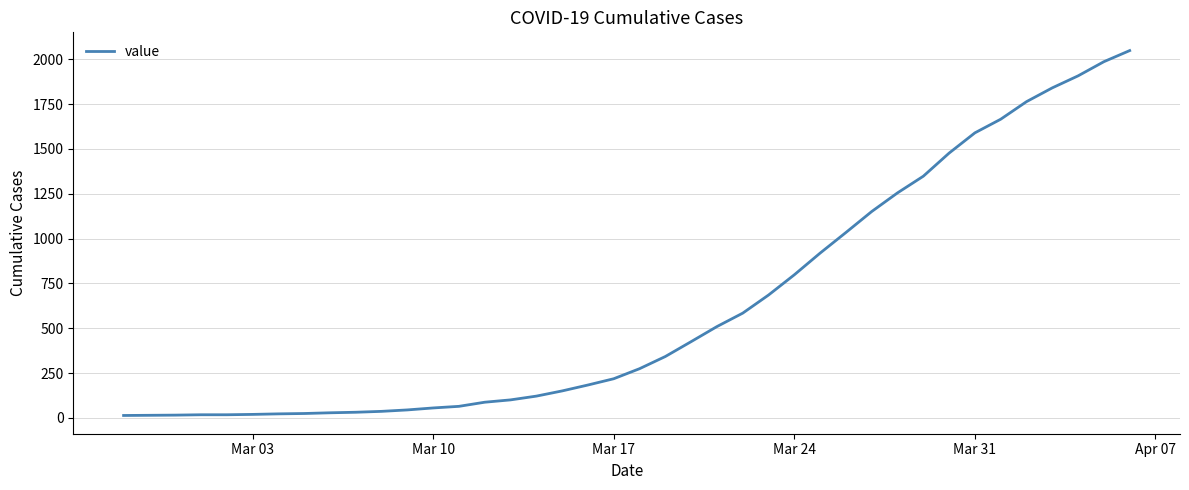

What is the difference between the maximum and minimum values?

2036